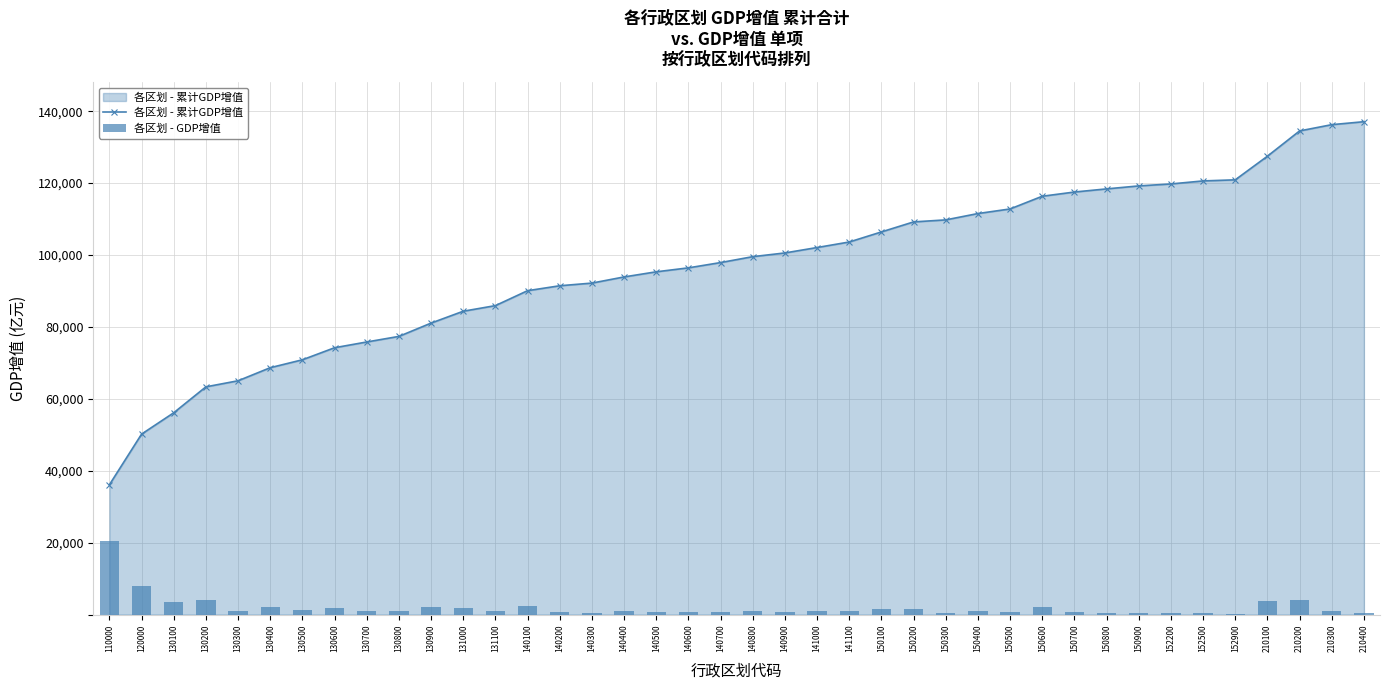

What is the value of the 各区划 - 累计GDP增值 point at the 26th from the left?

109201.6